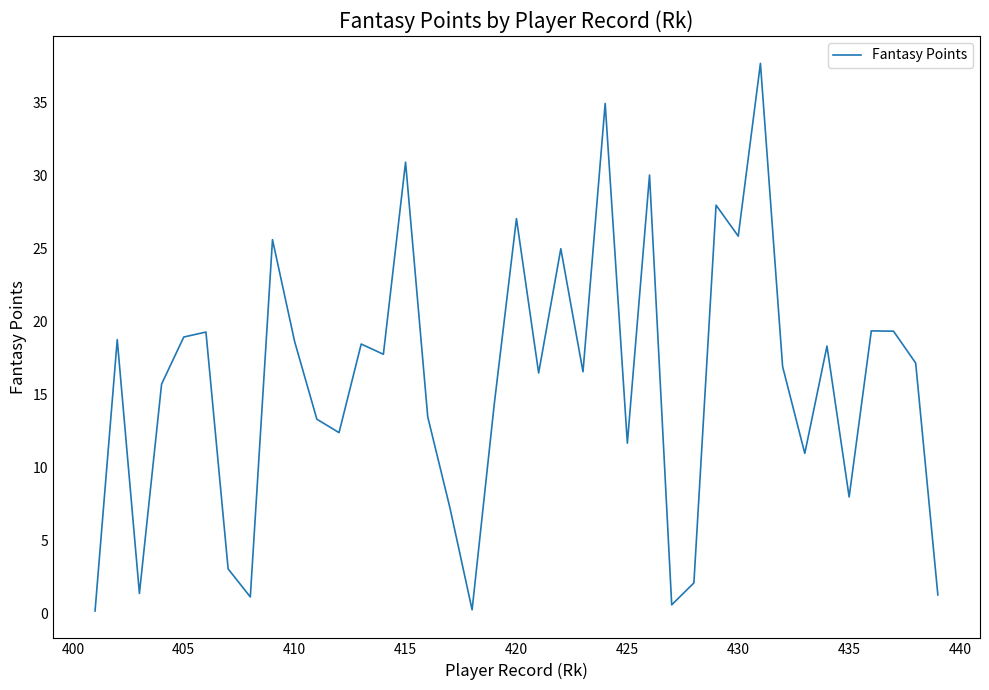

What is the maximum value shown in the chart?

37.7